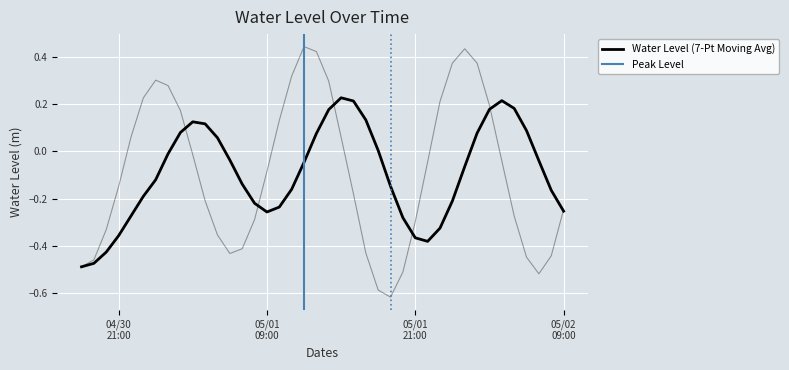

What is the label of the 29th point from the right?

2023-05-01 05:00:00